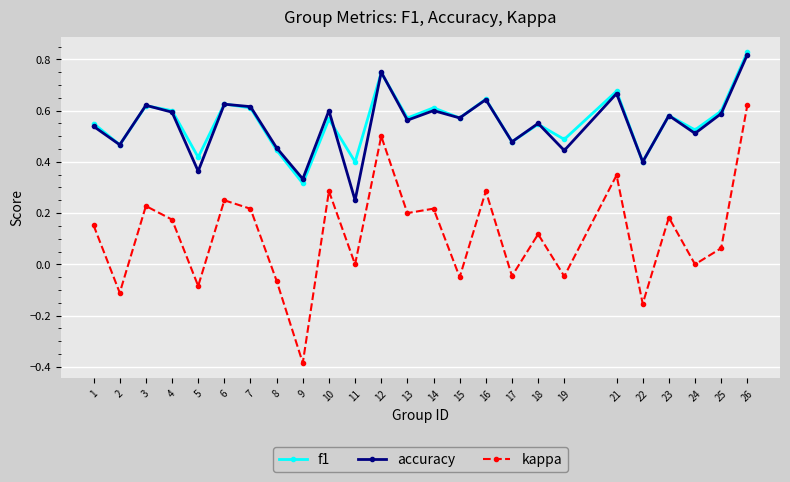

True or false: f1 and kappa cross at least once.

False